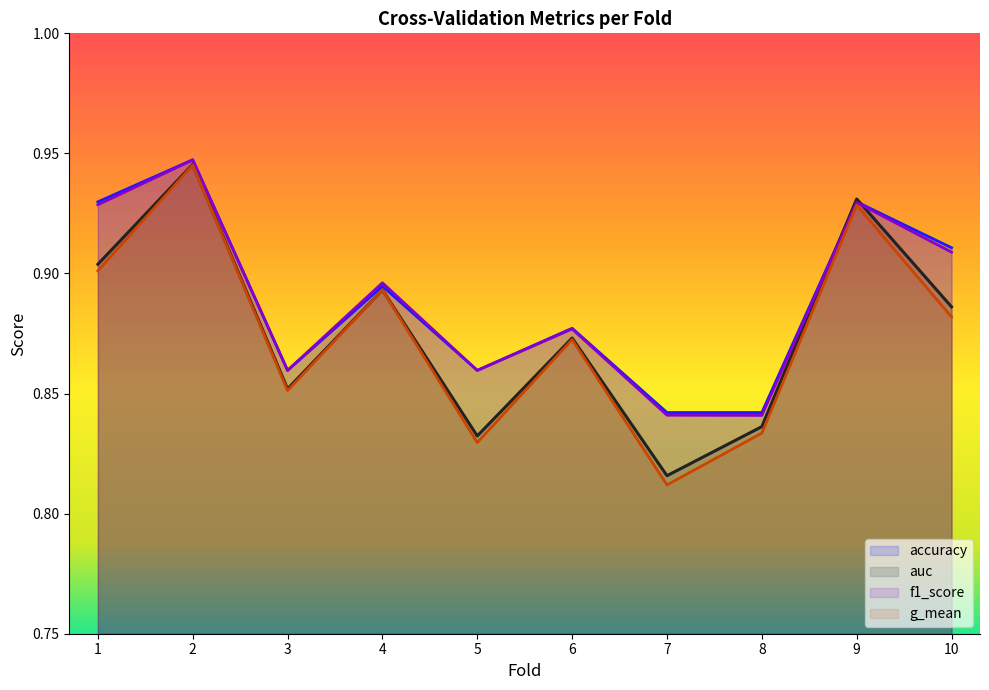

What is the maximum value shown in the chart?

0.9